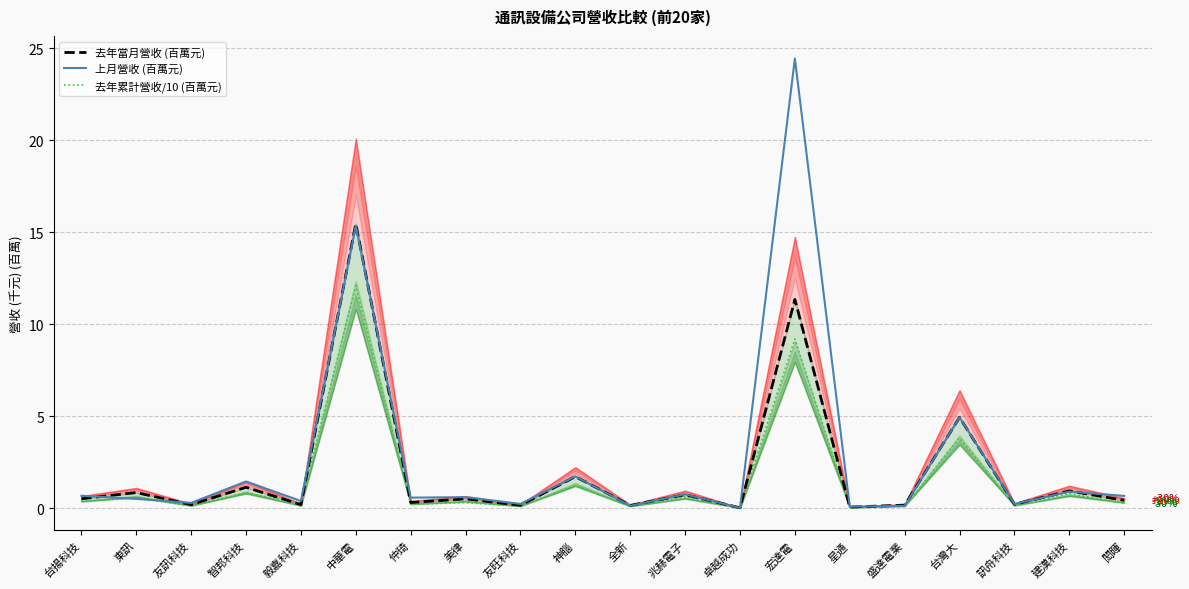

Is this an area chart (filled region under the line)?

No